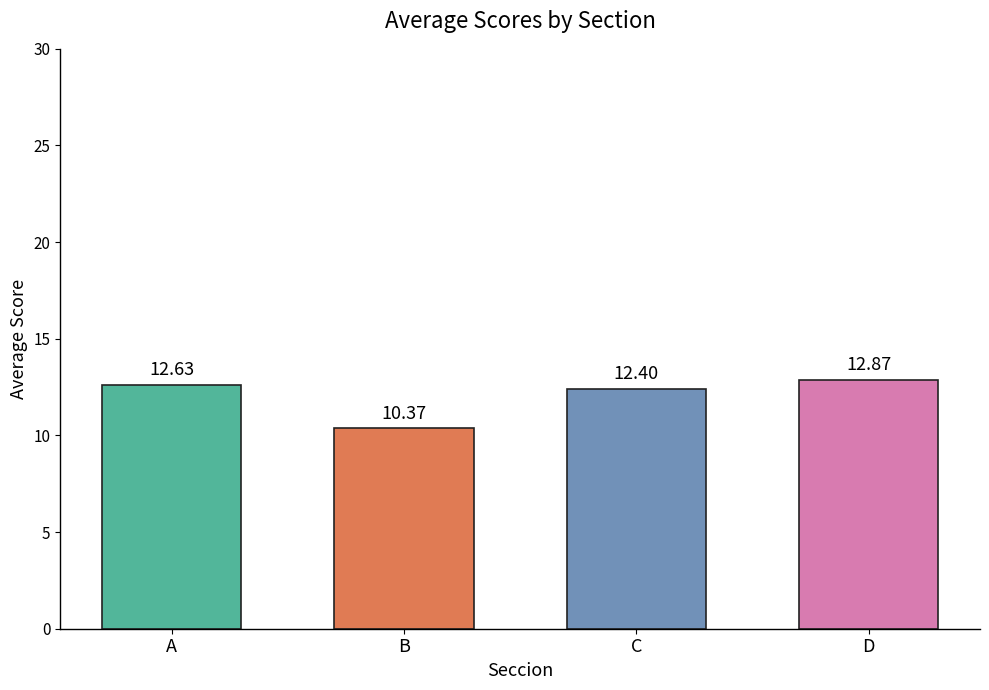

What is the sum of the values at D and C?

25.3